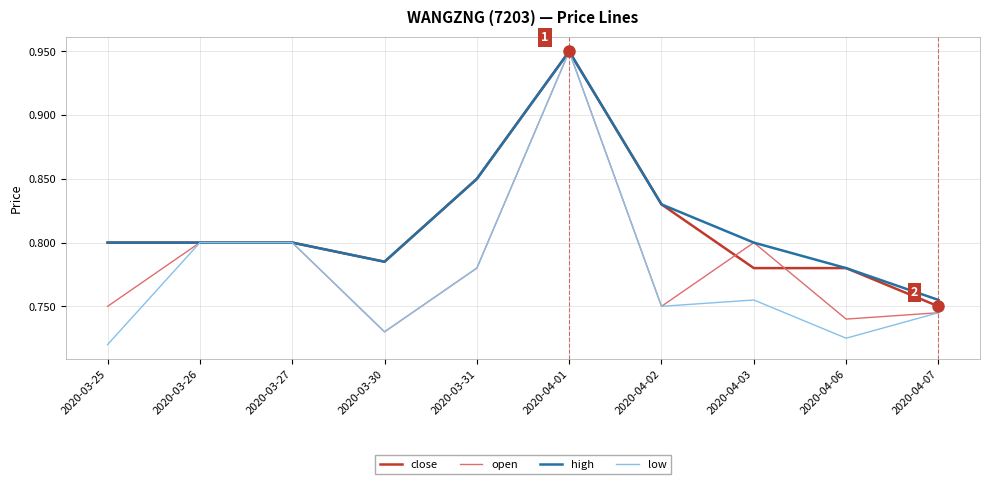

At which label is open closest to 0?

2020-03-30